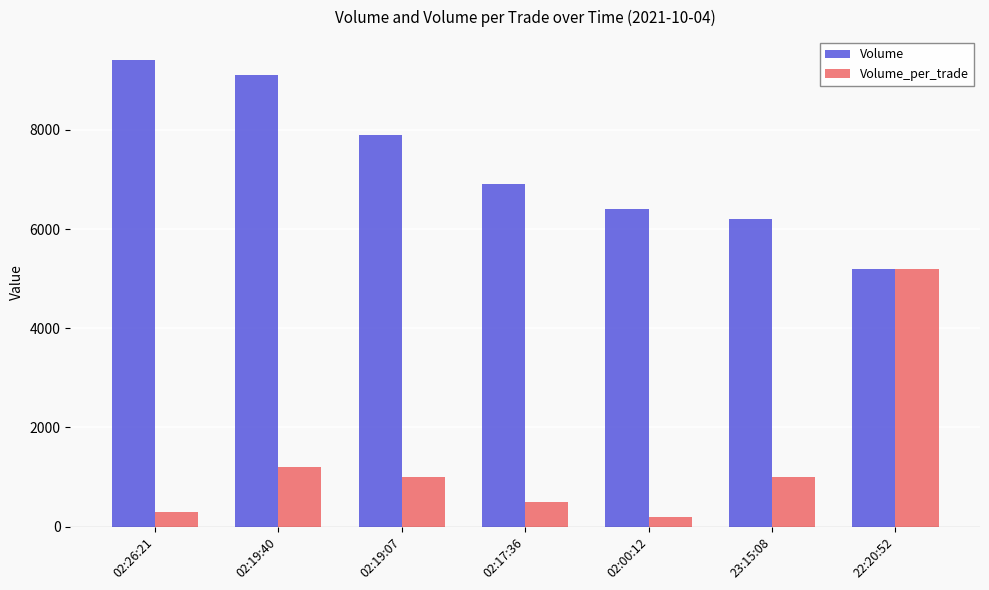

What position from the right is 02:17:36?

4